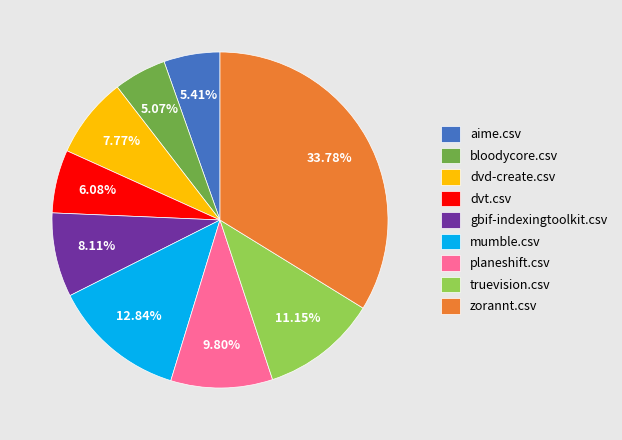

What is the largest slice in the pie chart?

zorannt.csv